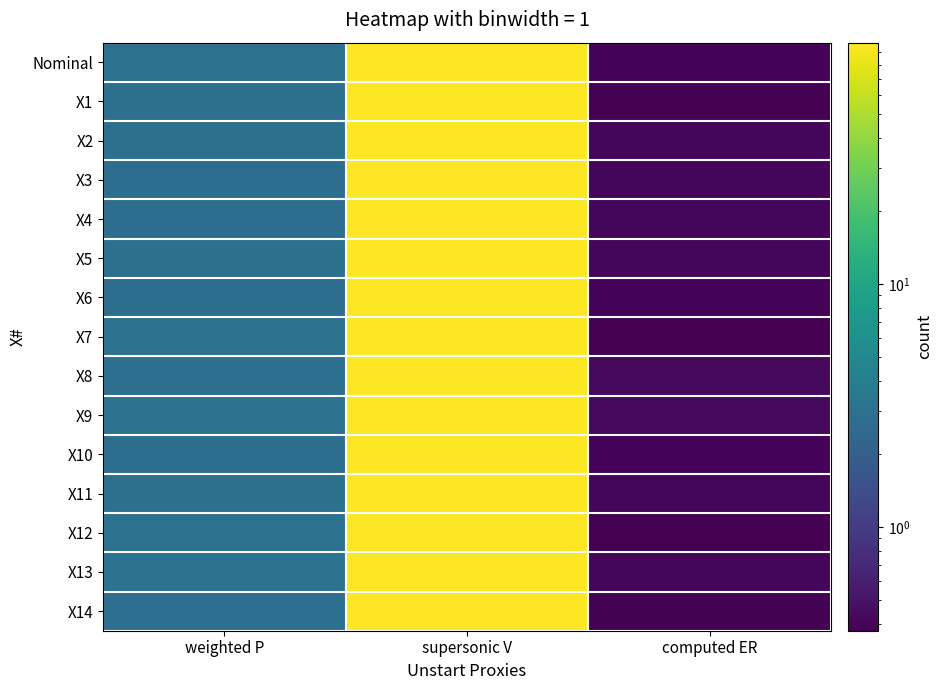

Which has a higher value, computed ER or supersonic V?

supersonic V